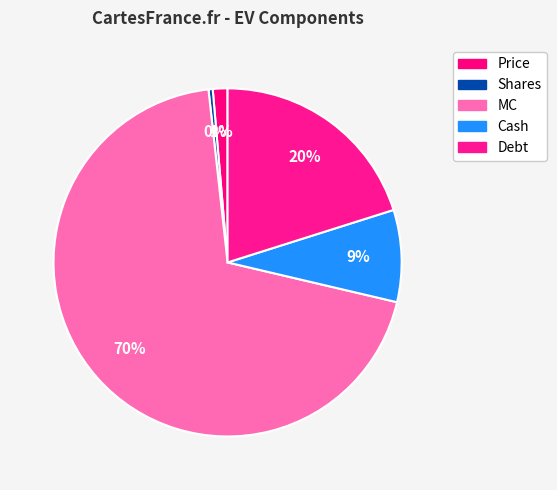

What is the change in value from Shares to Debt?

+2575.0